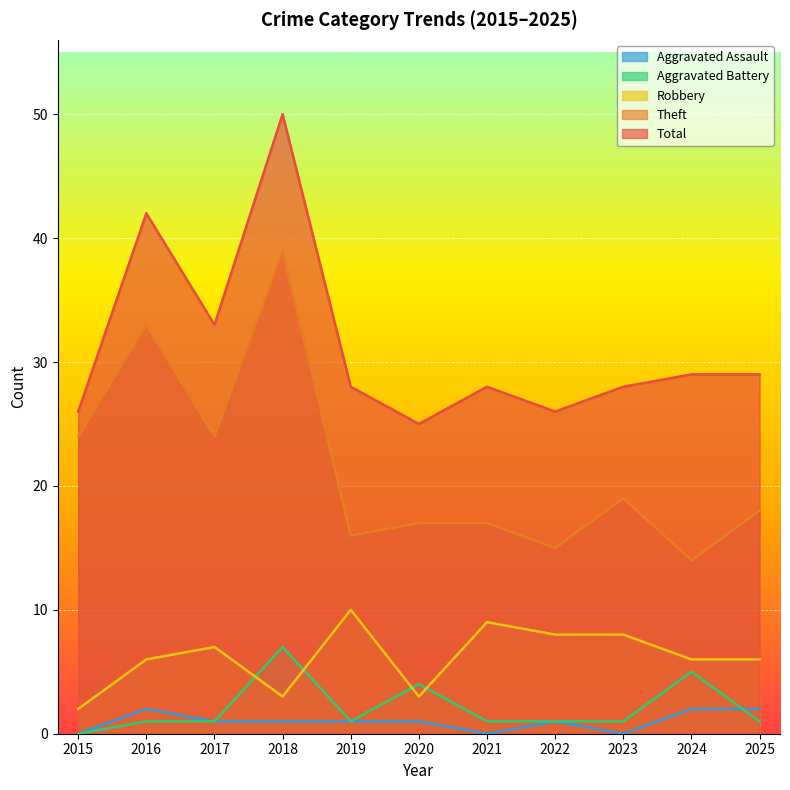

In Aggravated Assault, how many points are lower than both neighbors (excluding endpoints)?

2